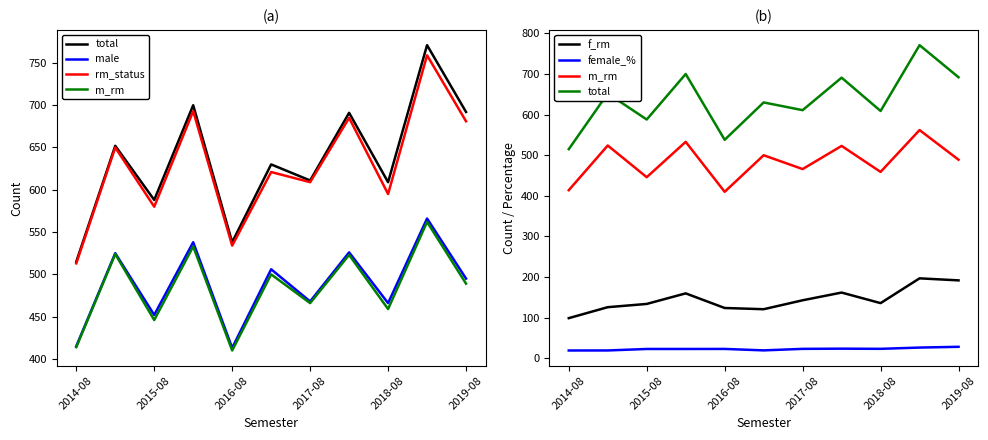

True or false: f_rm and male intersect in this chart.

False